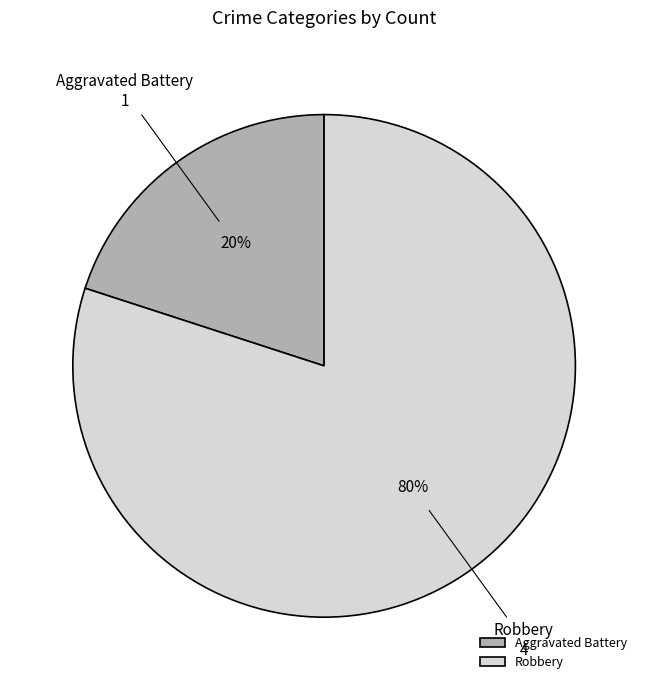

What is the majority slice?

Robbery